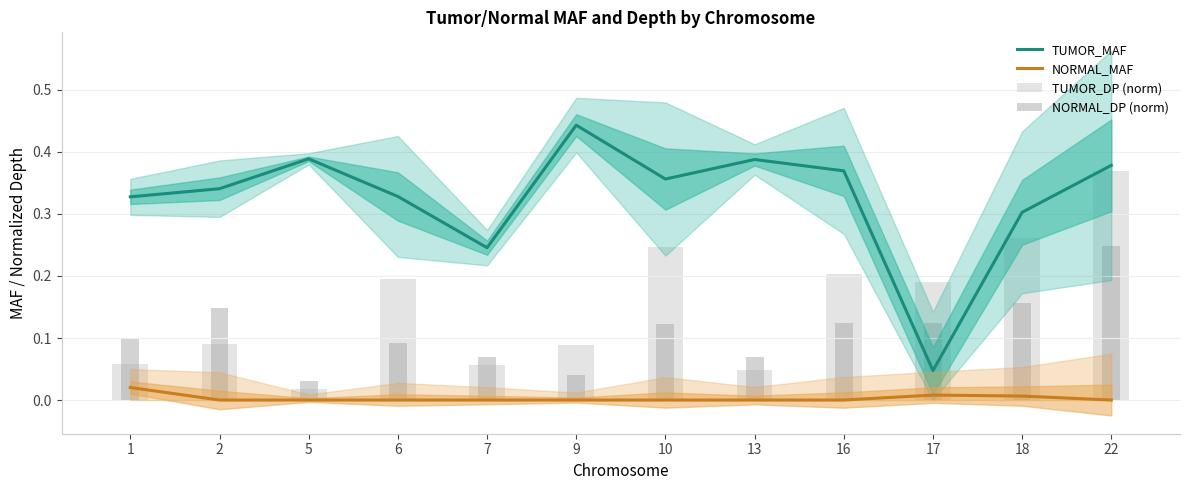

What are all the series names shown in the legend?

TUMOR_MAF, NORMAL_MAF, TUMOR_DP (norm), NORMAL_DP (norm)